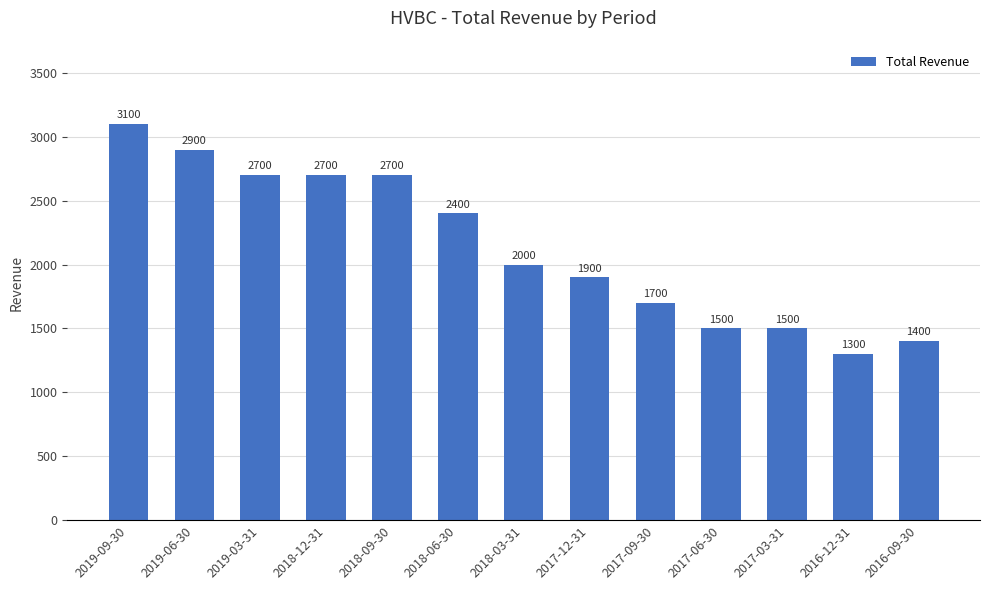

What is the label of the 4th bar from the right?

2017-06-30